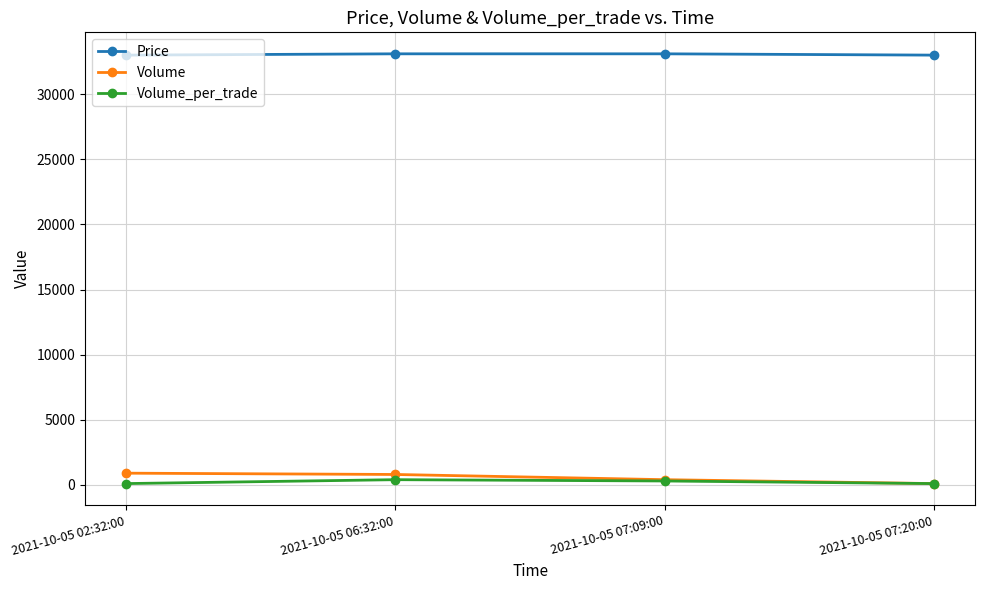

True or false: Volume_per_trade has more than 1 interior local peaks.

False